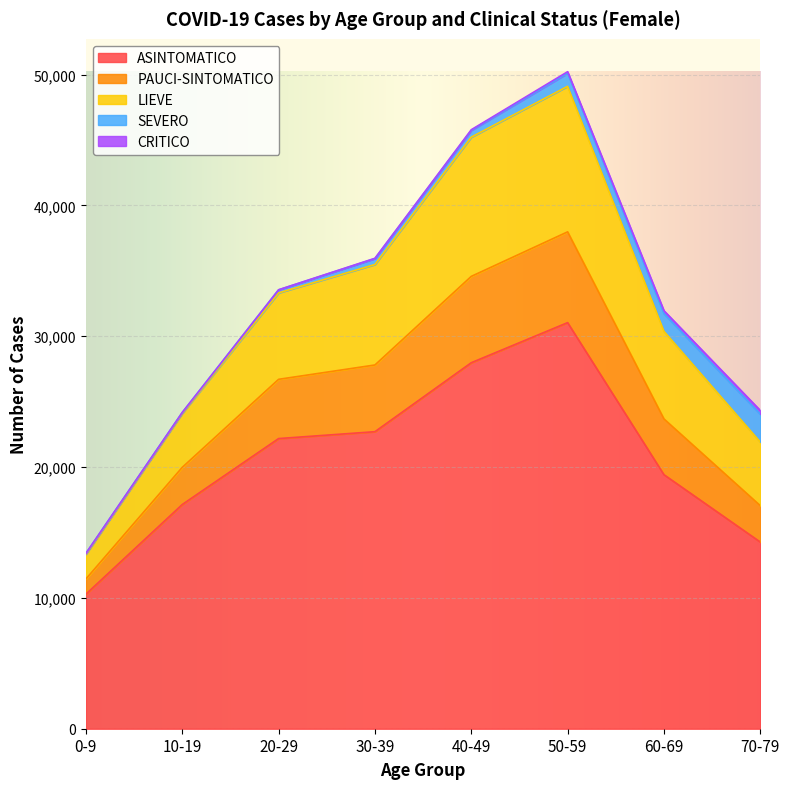

How many values in the ASINTOMATICO series are below 22180?

4